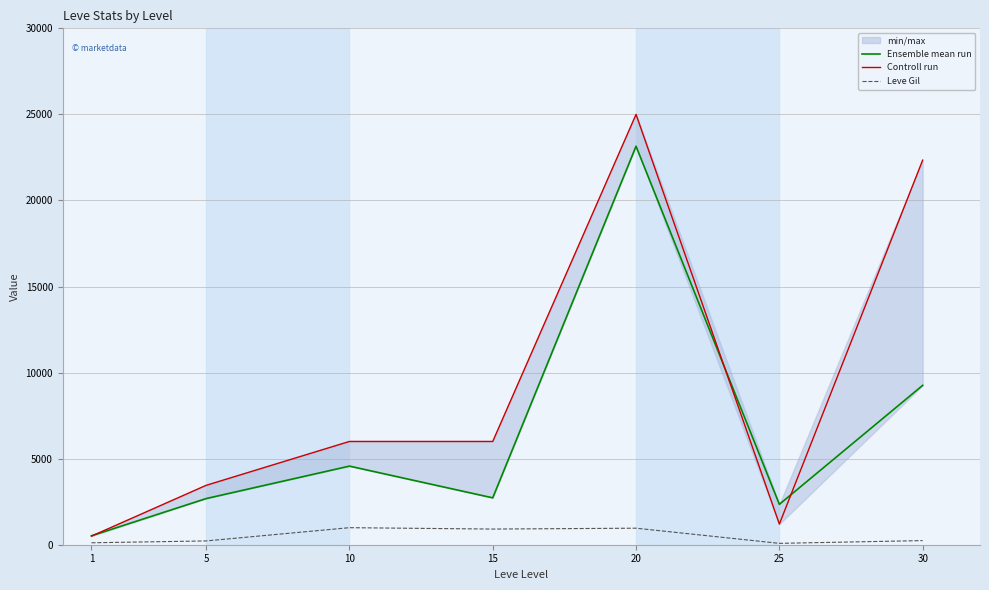

Reading left to right, what are all the values shown in this chart?

Ensemble mean run: 518.8	2680.0	4566.7	2723.0	23149.5	2346.1	9258.1
Controll run: 500.0	3449.5	5999.5	5999.5	25000.0	1199.8	22343.3
Leve Gil: 113.0	220.0	990.0	910.0	960.0	80.0	240.0